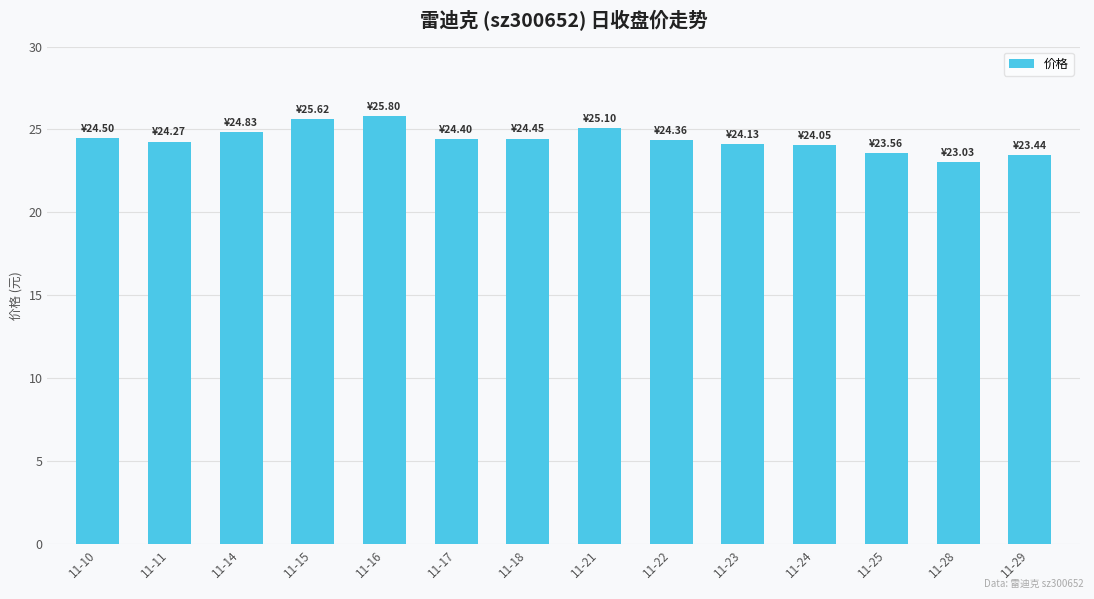

The chart shows a value of 23.0 at 11-28. True or false?

True